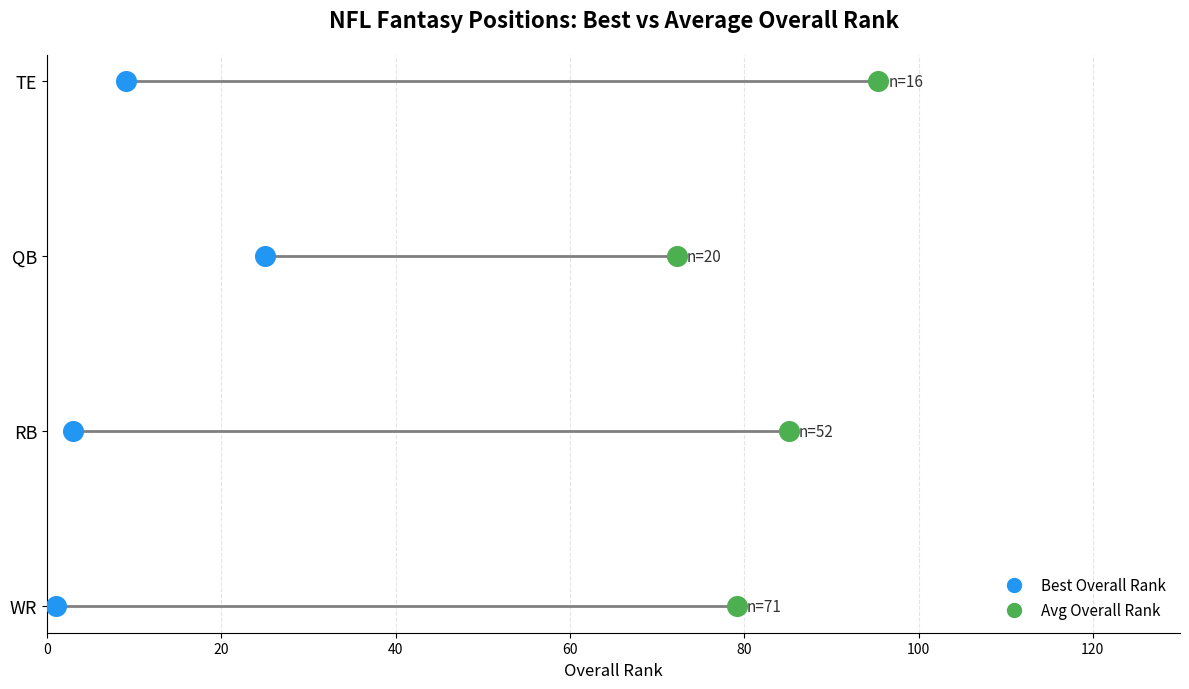

What are all the series names shown in the legend?

Best Overall Rank, Avg Overall Rank